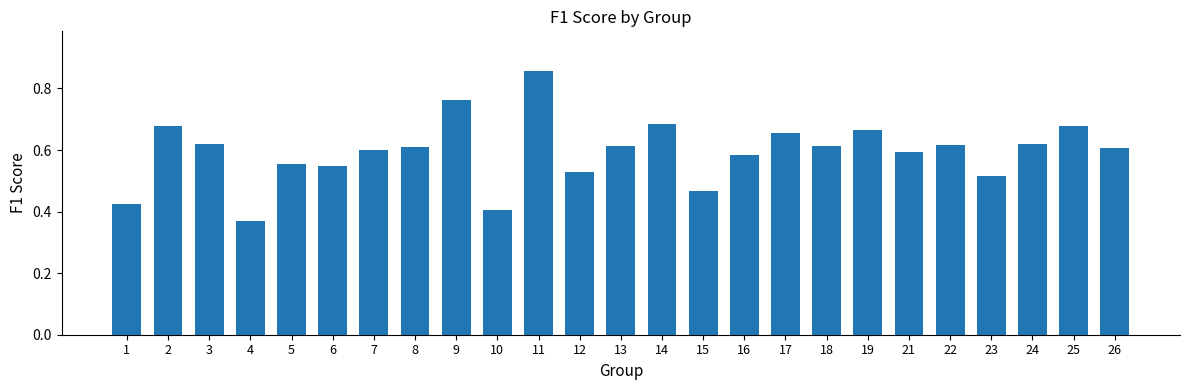

What is the sum of all values?

14.9